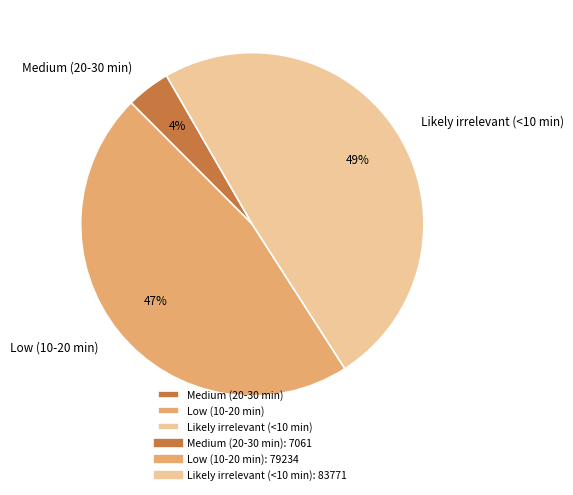

To the nearest percent, what is the average slice percentage?

33%